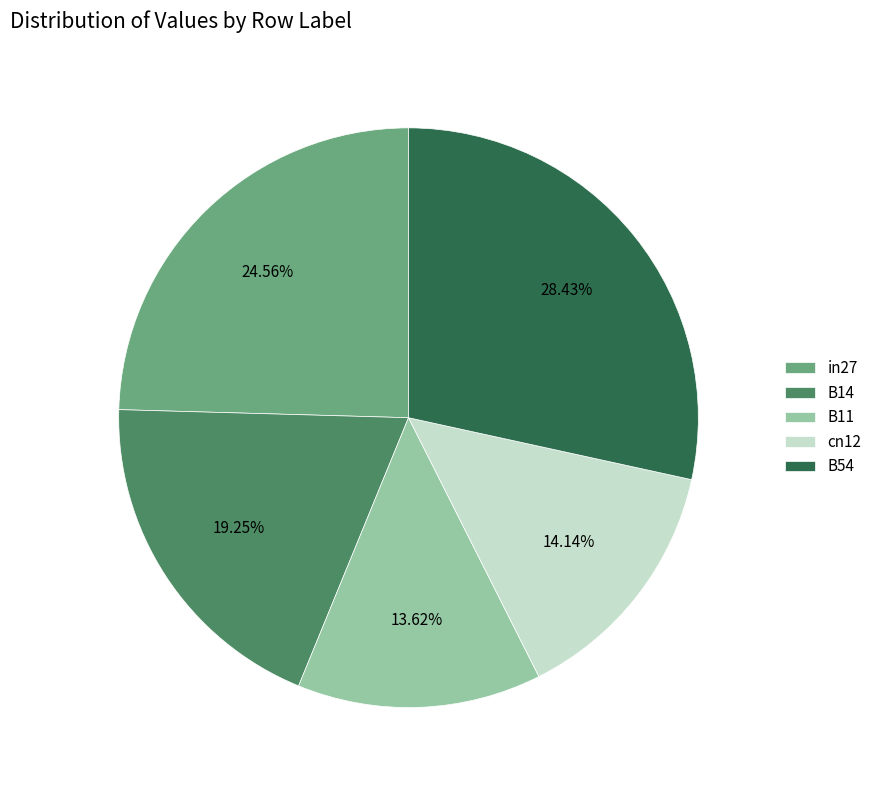

Which has a higher value, in27 or B54?

B54